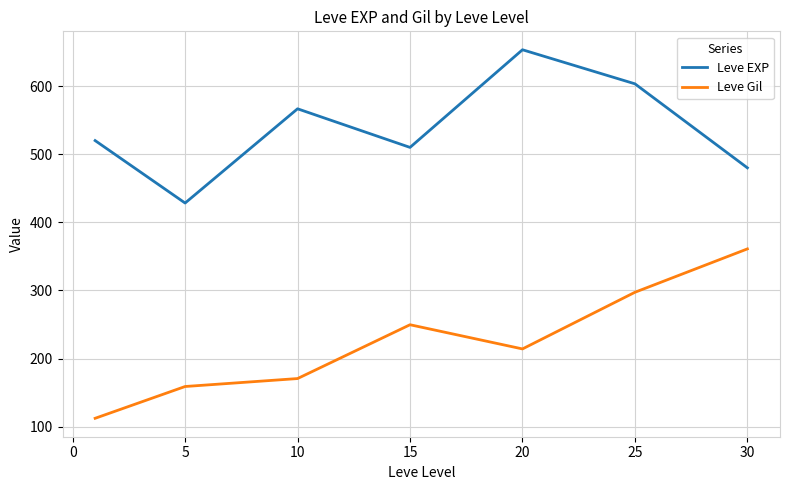

How many interior local peaks does the Leve Gil series have?

1